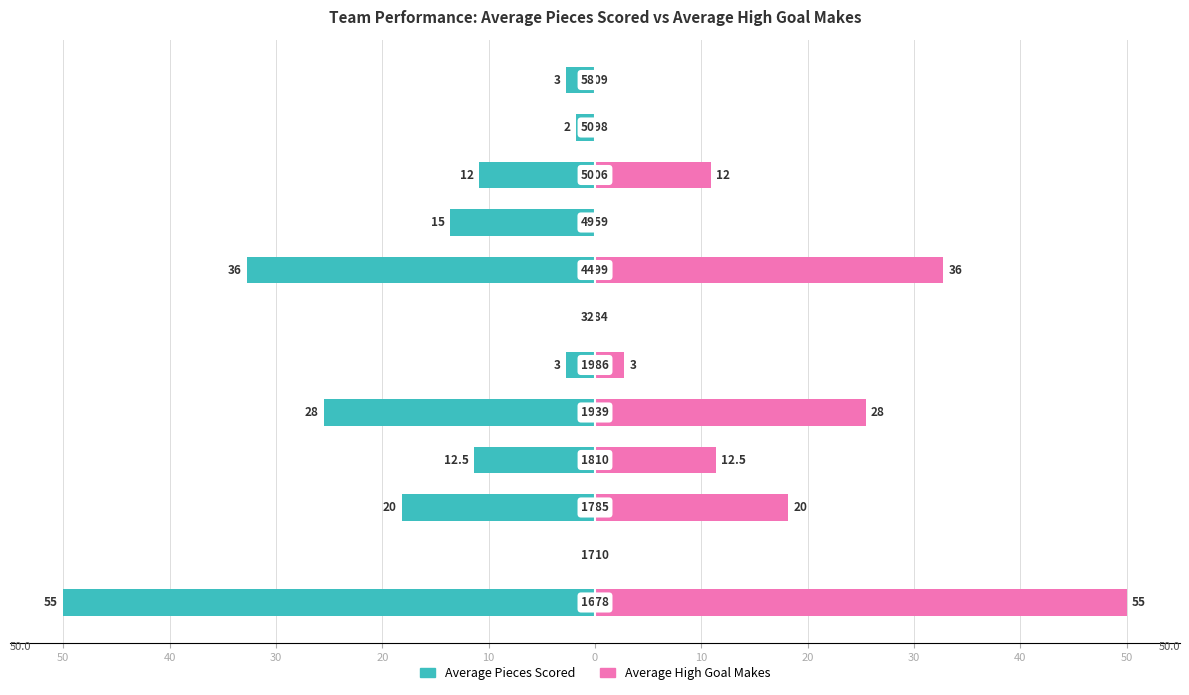

Is it true that Average High Goal Makes equals 0.0 at 11?

True